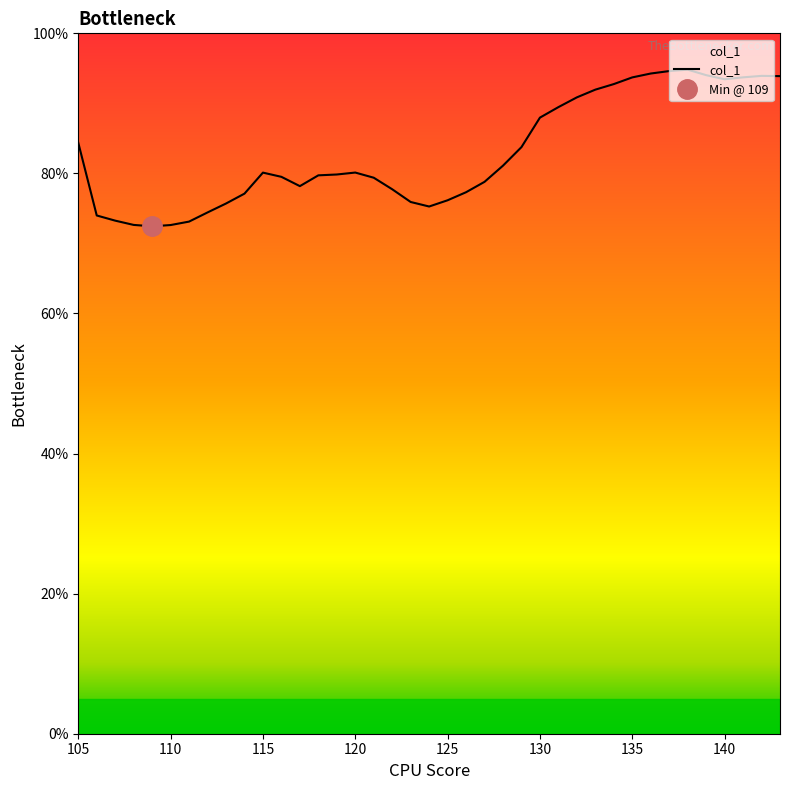

The value of col_1 at 135 is 93.7. True or false?

True